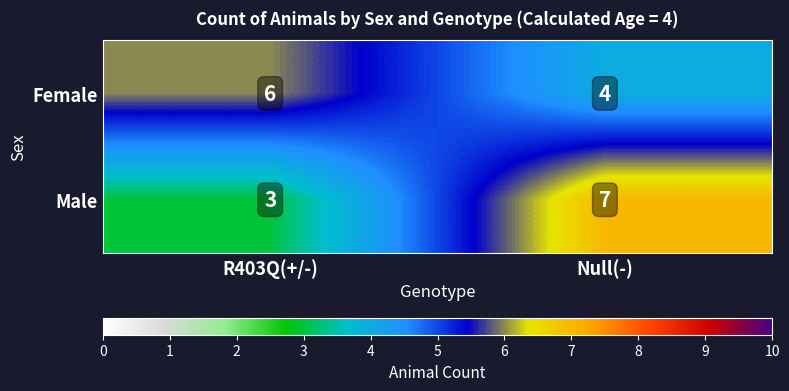

Is the value of Female at R403Q(+/-) greater than the value of Male at R403Q(+/-)?

Yes